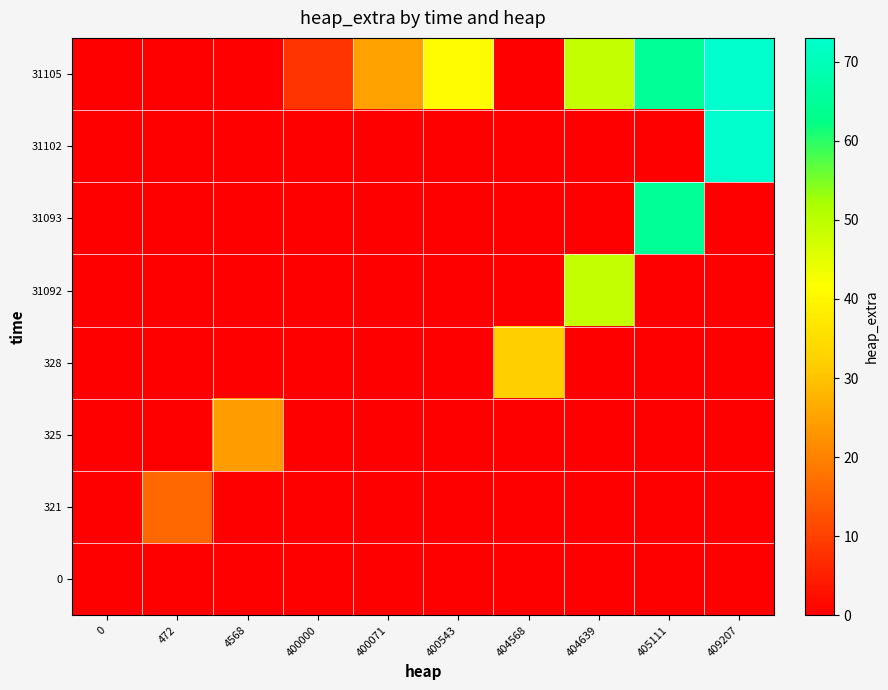

At which category is the sum across all series the highest?

409207